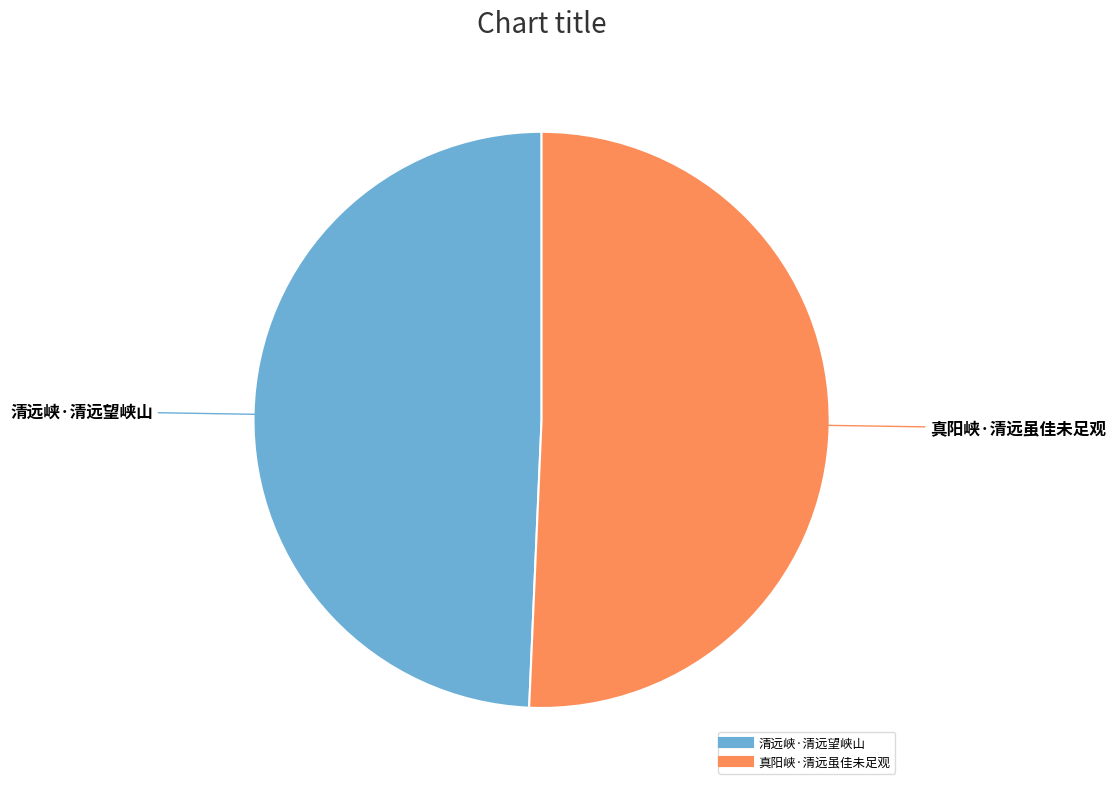

Is there any slice that represents more than half of the pie?

Yes